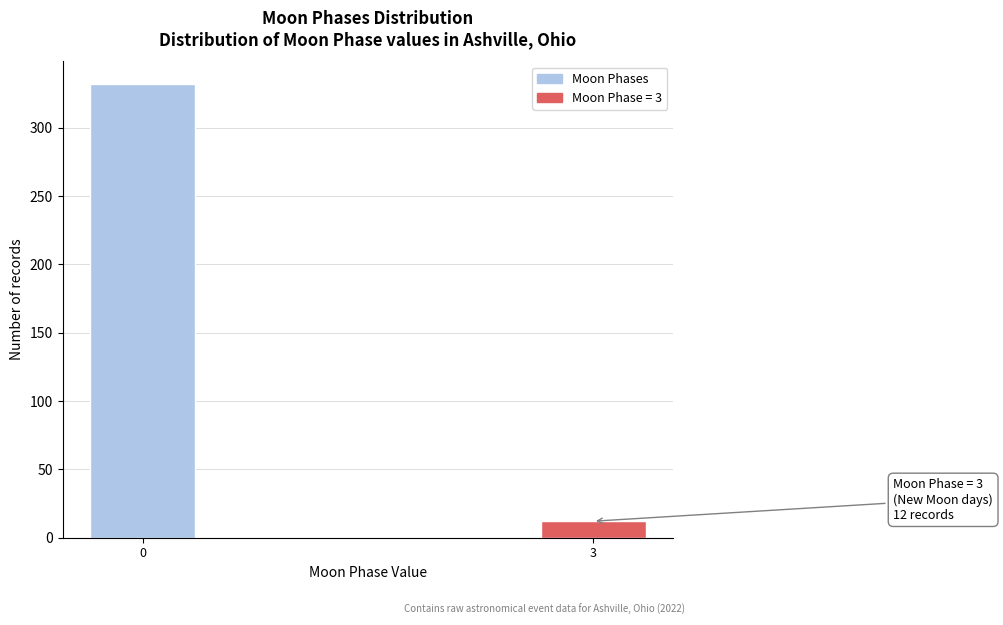

Reading left to right, extract all data points from this chart.

0=332	3=12